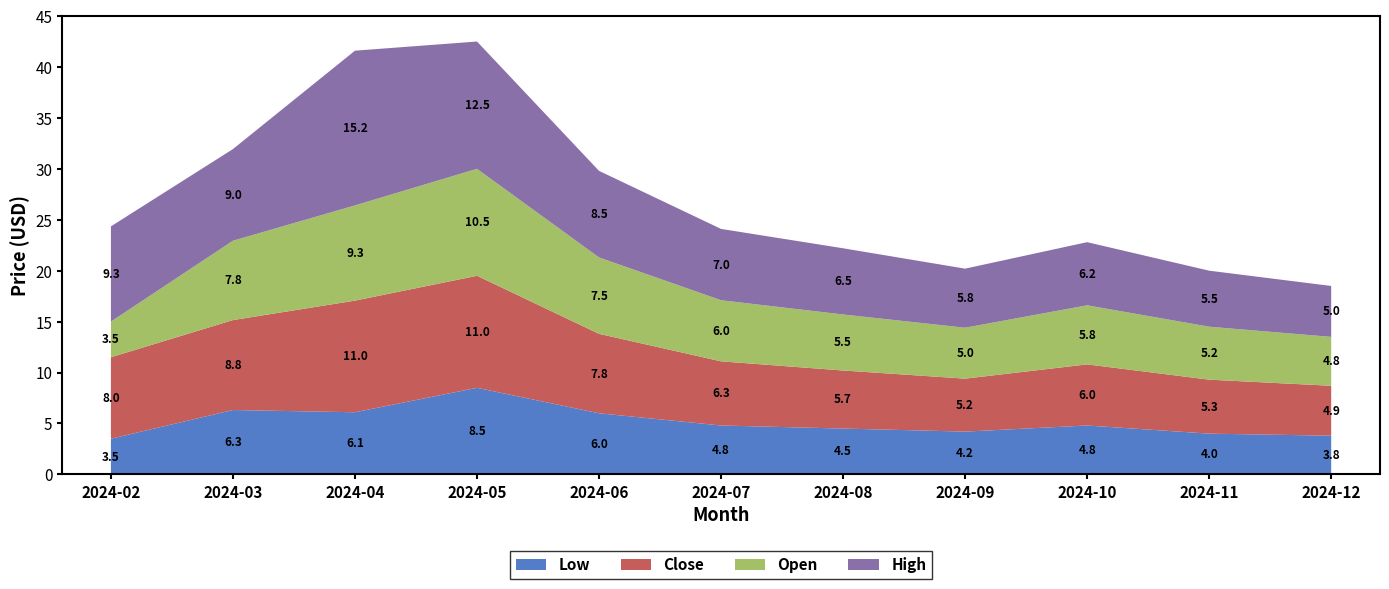

Reading left to right, transcribe all the data shown in this chart.

High: 9.3	9.0	15.2	12.5	8.5	7.0	6.5	5.8	6.2	5.5	5.0
Open: 3.5	7.8	9.3	10.5	7.5	6.0	5.5	5.0	5.8	5.2	4.8
Close: 8.0	8.8	11.0	11.0	7.8	6.3	5.7	5.2	6.0	5.3	4.9
Low: 3.5	6.3	6.1	8.5	6.0	4.8	4.5	4.2	4.8	4.0	3.8